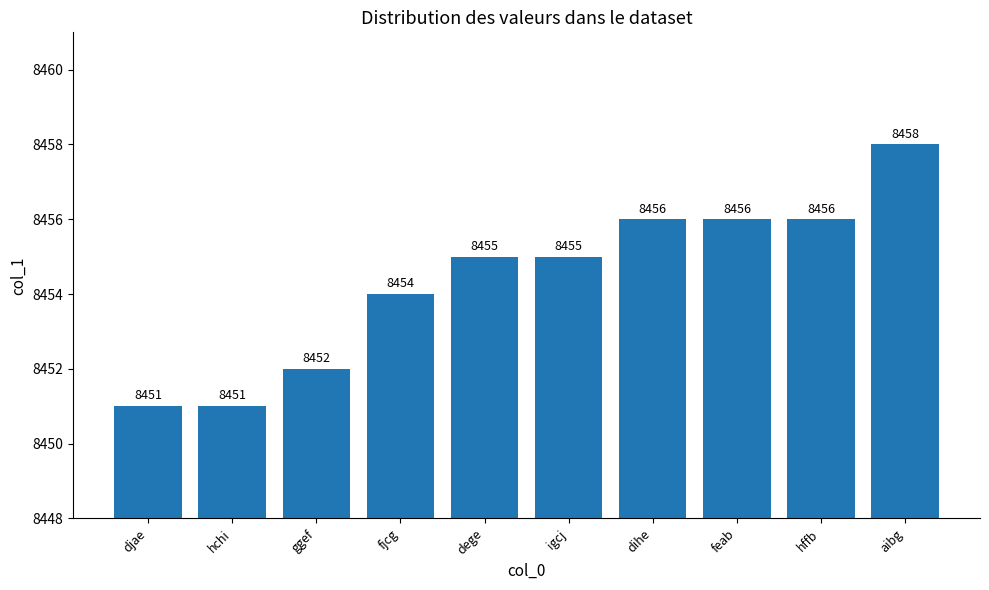

What is the ratio of the value at aibg to the value at feab?

1.0